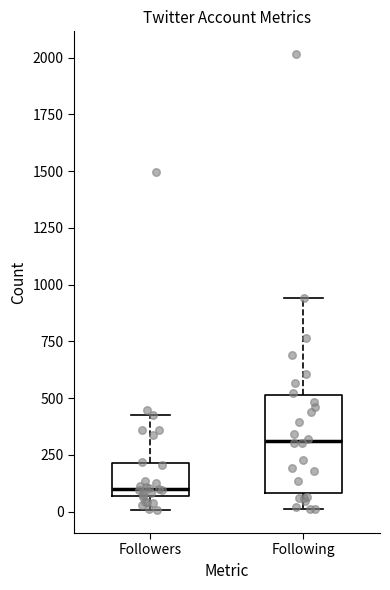

Comparing the boxes themselves (not the whiskers), which one is the tallest?

Following